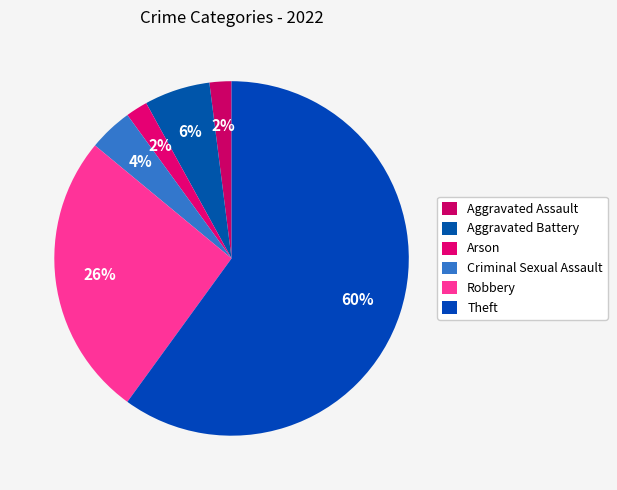

How many segments does this pie chart have?

6